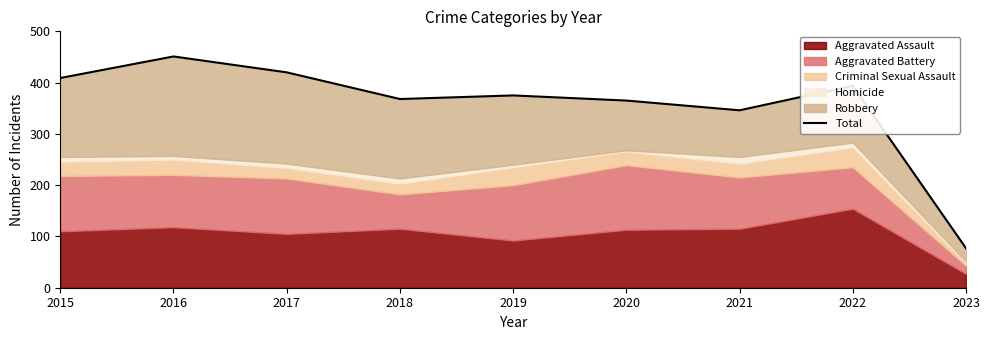

How many points are higher than both their immediate neighbors (excluding endpoints)?

3